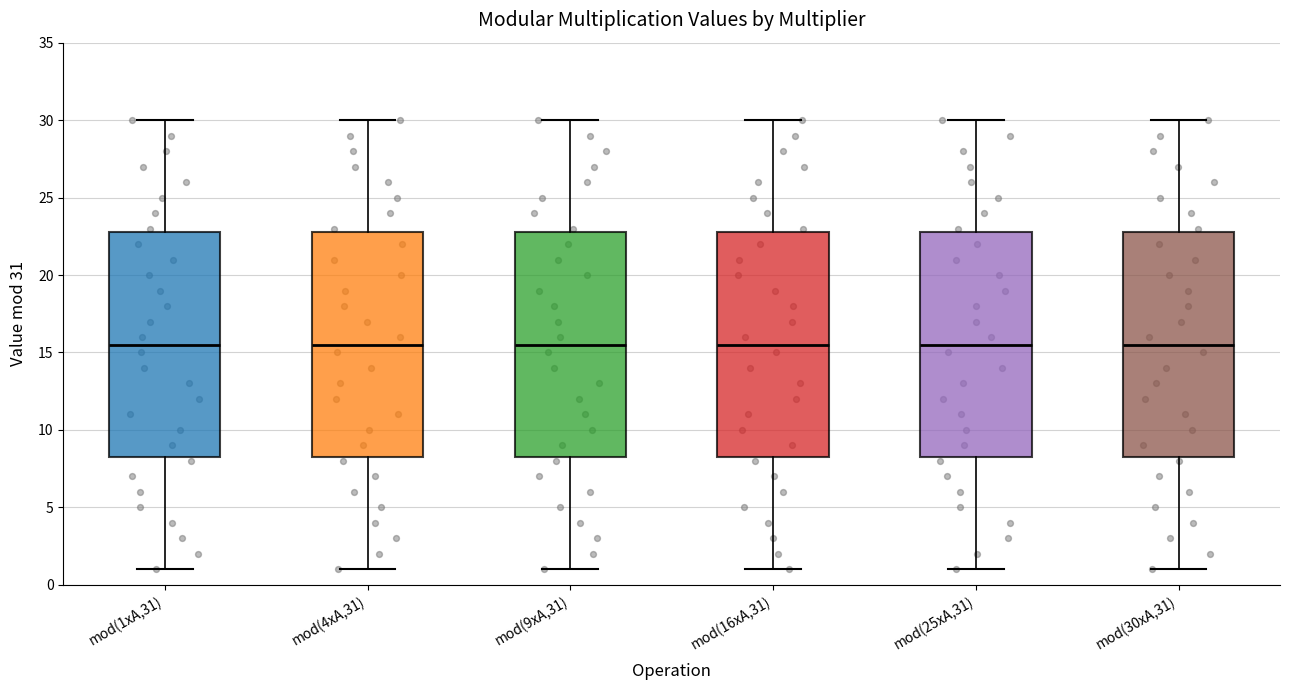

Reading left to right, read every box against the y-axis: the position of its median line, the range the box covers, and the ends of its whiskers. The values are not printed on the chart, so give them approximately, as read against the axis.

mod(1xA,31): median 15.5, box 8.5 to 23.0, whiskers 1.0 to 30.0
mod(4xA,31): median 15.5, box 8.5 to 23.0, whiskers 1.0 to 30.0
mod(9xA,31): median 15.5, box 8.5 to 23.0, whiskers 1.0 to 30.0
mod(16xA,31): median 15.5, box 8.5 to 23.0, whiskers 1.0 to 30.0
mod(25xA,31): median 15.5, box 8.5 to 23.0, whiskers 1.0 to 30.0
mod(30xA,31): median 15.5, box 8.5 to 23.0, whiskers 1.0 to 30.0